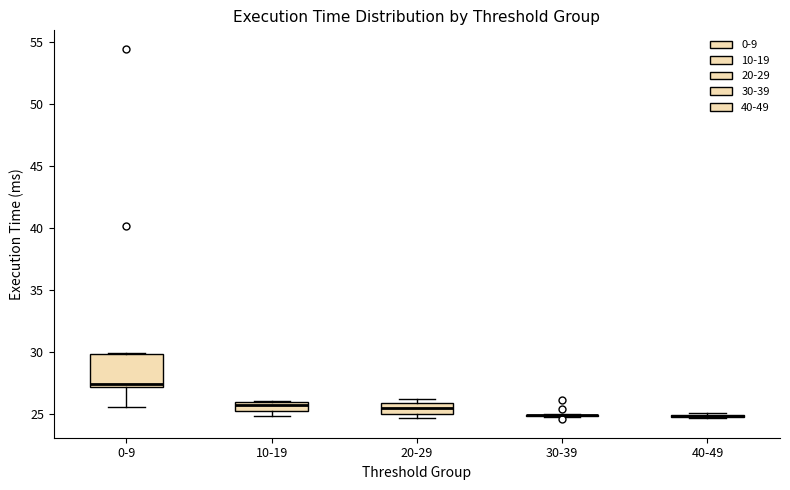

Which box is the tallest, from its lower edge to its upper edge?

0-9